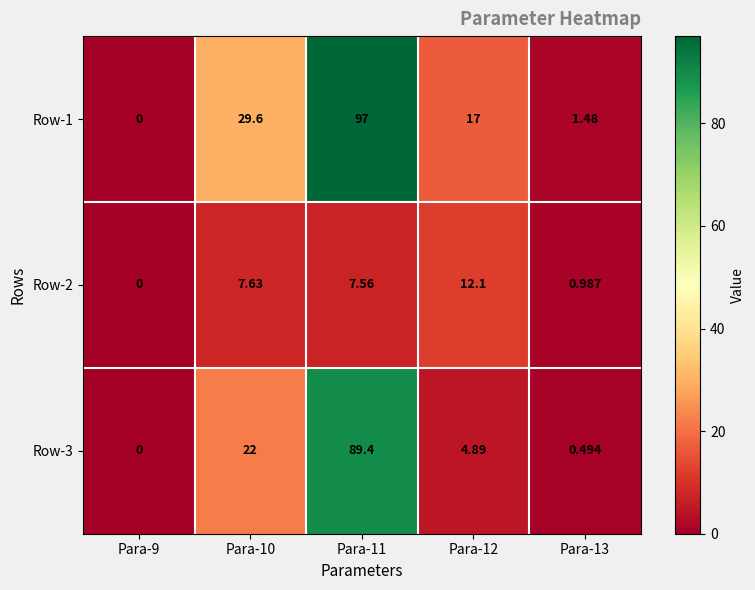

Count the number of categories in the chart.

5